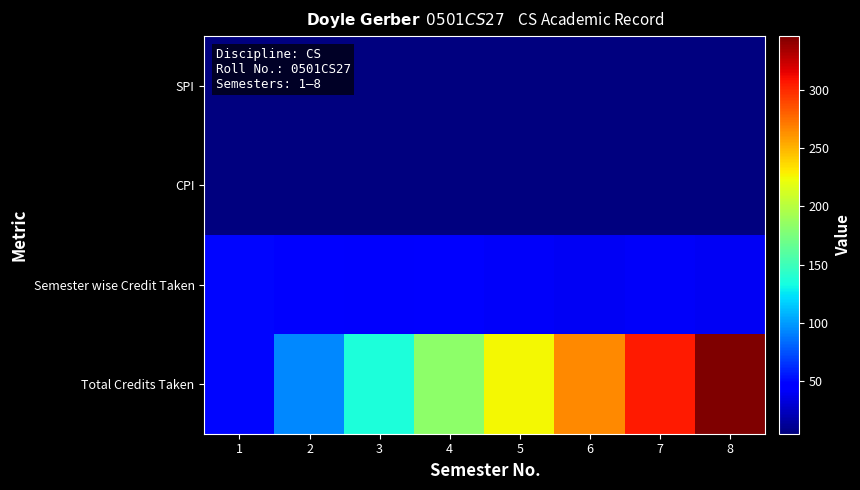

Reading left to right, extract all data points from this chart.

SPI: 1=5.8	2=5.4	3=5.4	4=5.4	5=5.0	6=5.5	7=6.2	8=6.3
CPI: 1=5.8	2=5.6	3=5.5	4=5.5	5=5.4	6=5.4	7=5.5	8=5.6
Semester wise Credit Taken: 1=49.0	2=44.0	3=43.0	4=47.0	5=42.0	6=40.0	7=41.0	8=40.0
Total Credits Taken: 1=49.0	2=93.0	3=136.0	4=183.0	5=225.0	6=265.0	7=306.0	8=346.0